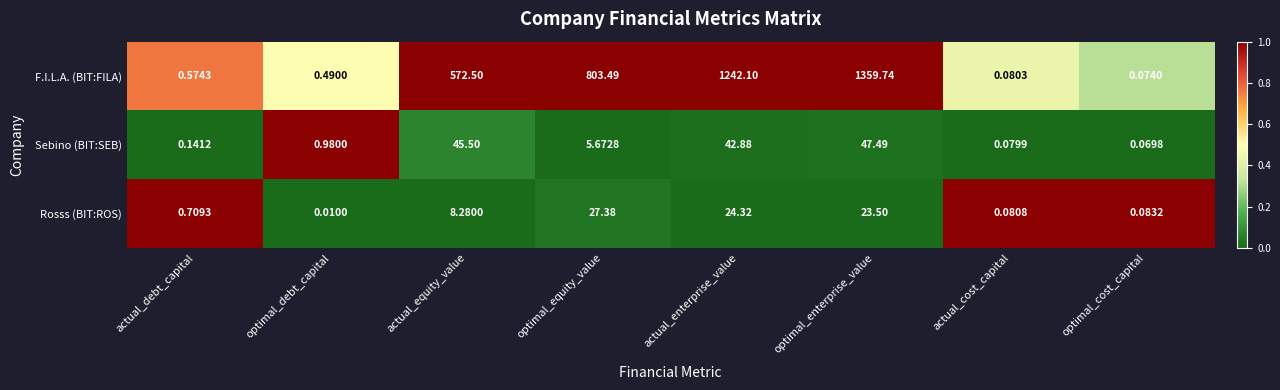

At how many categories does at least one series exceed 0?

8